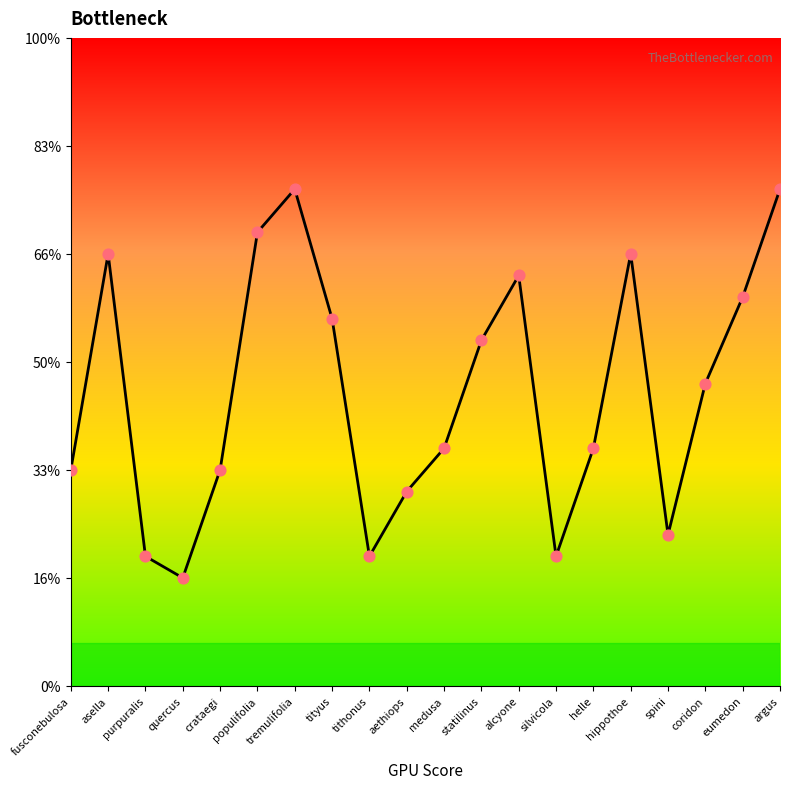

Between asella and coridon, which is larger?

asella